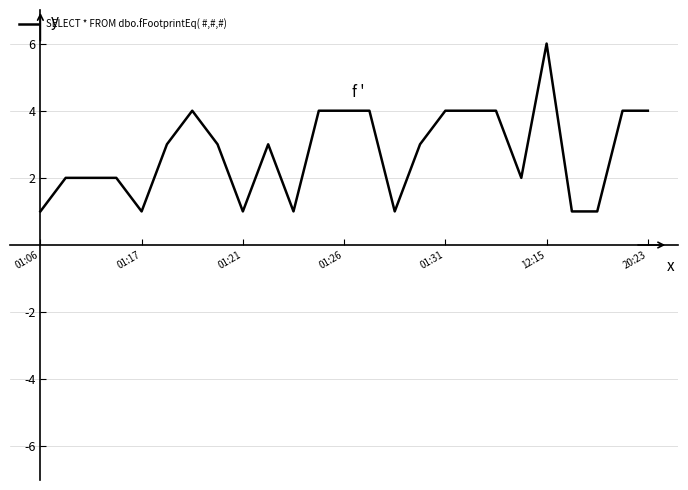

What is the greatest value displayed?

6